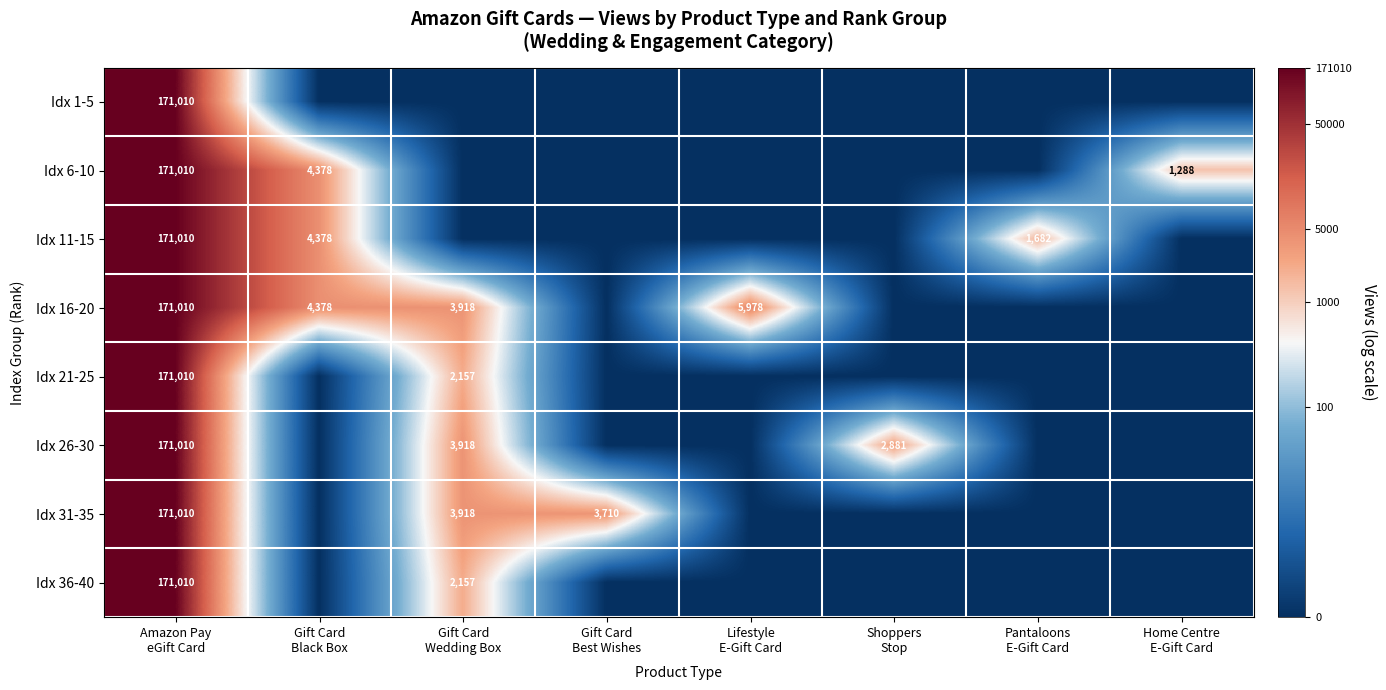

Which series has the largest total across all categories?

Idx 16-20